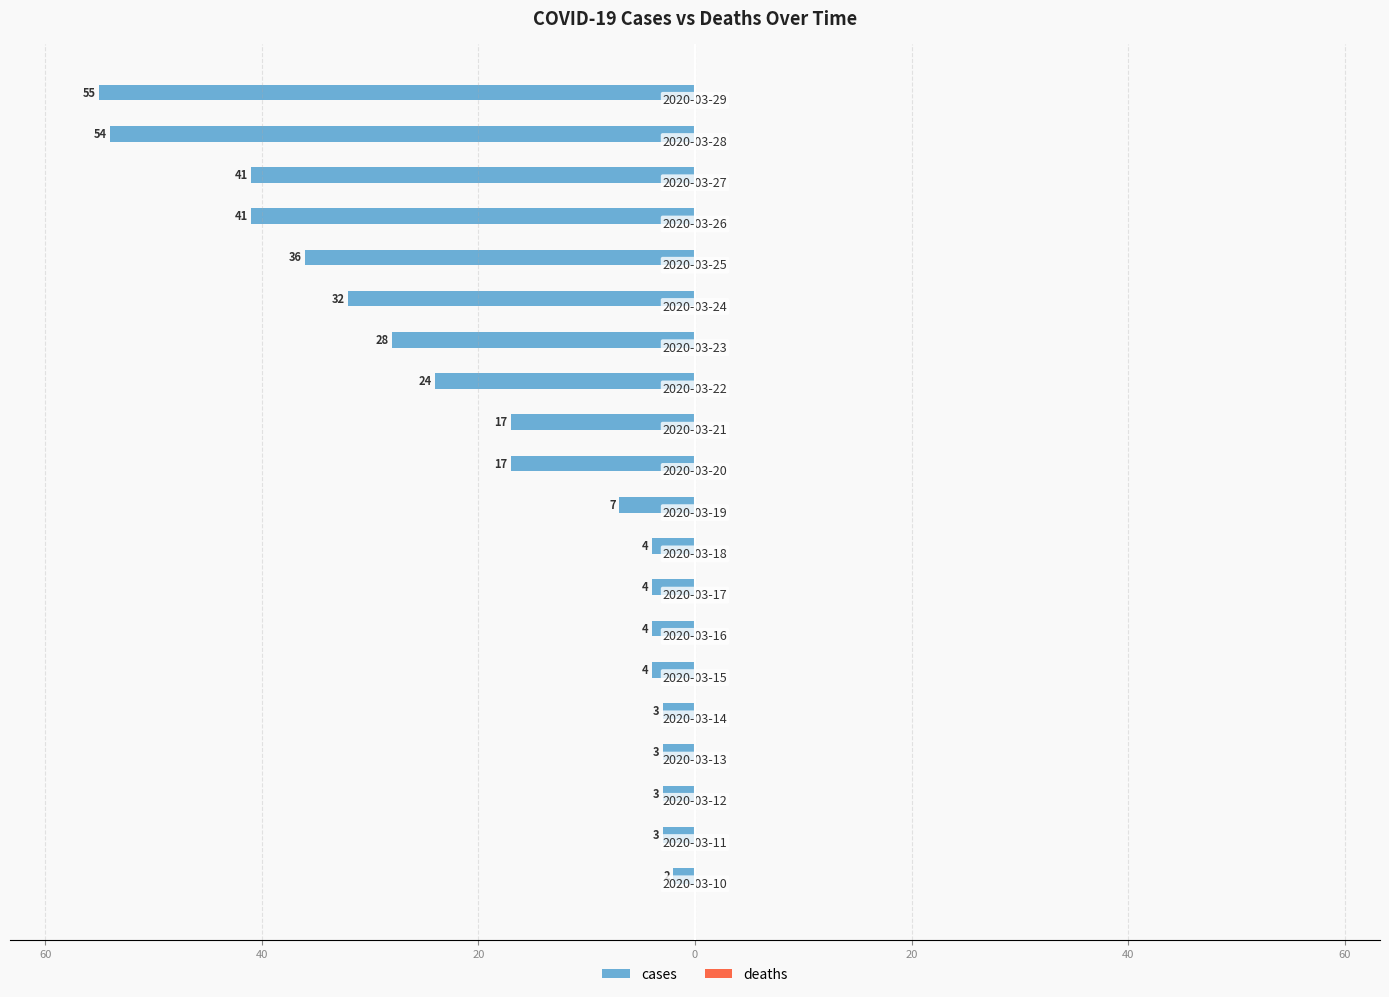

Are the bars horizontal?

Yes